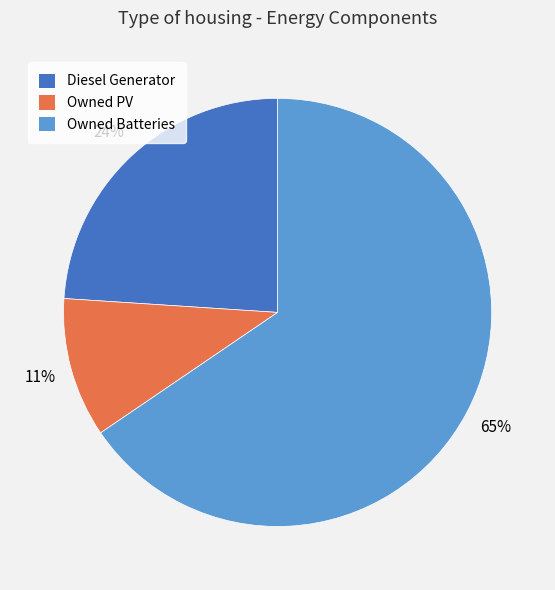

What is the majority slice?

Owned Batteries